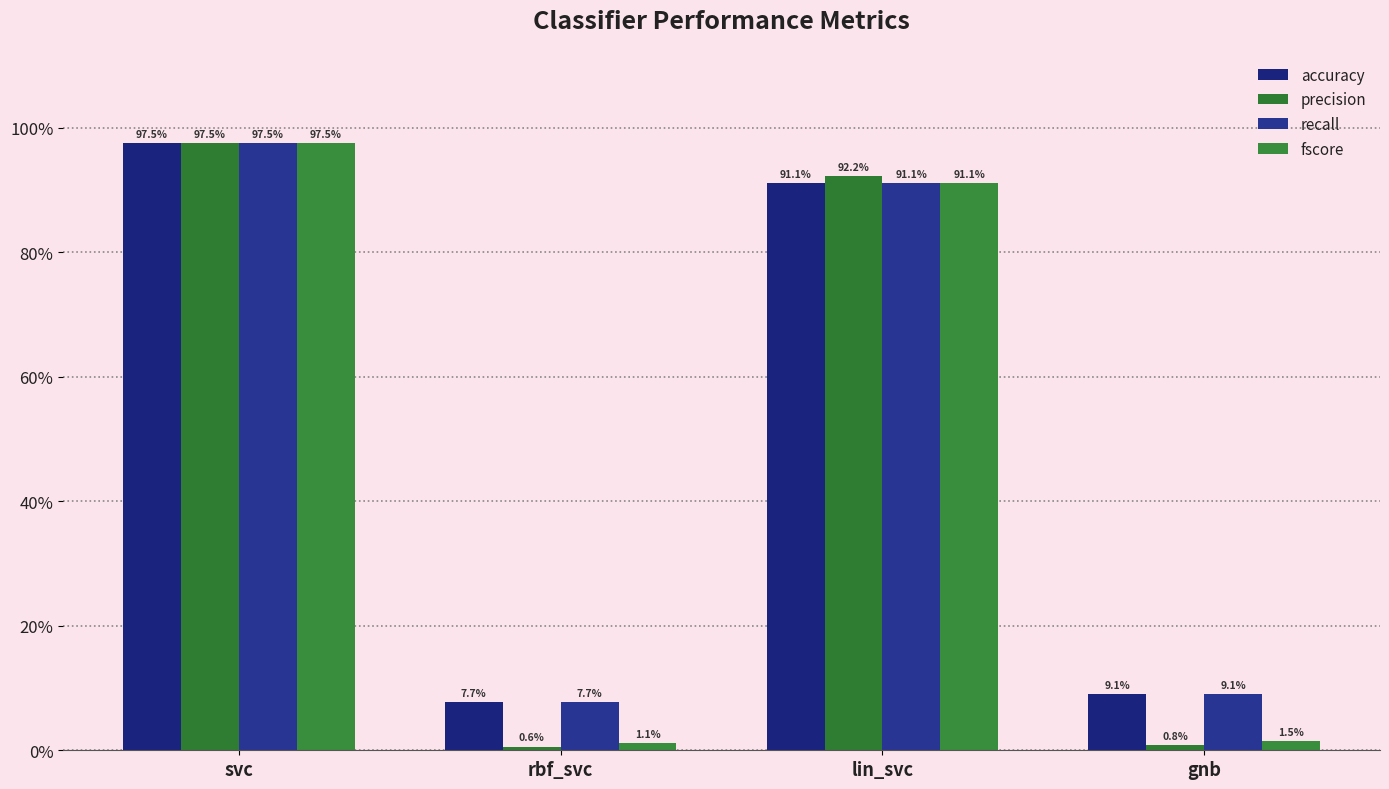

What is the label of the 3rd bar from the left?

lin_svc